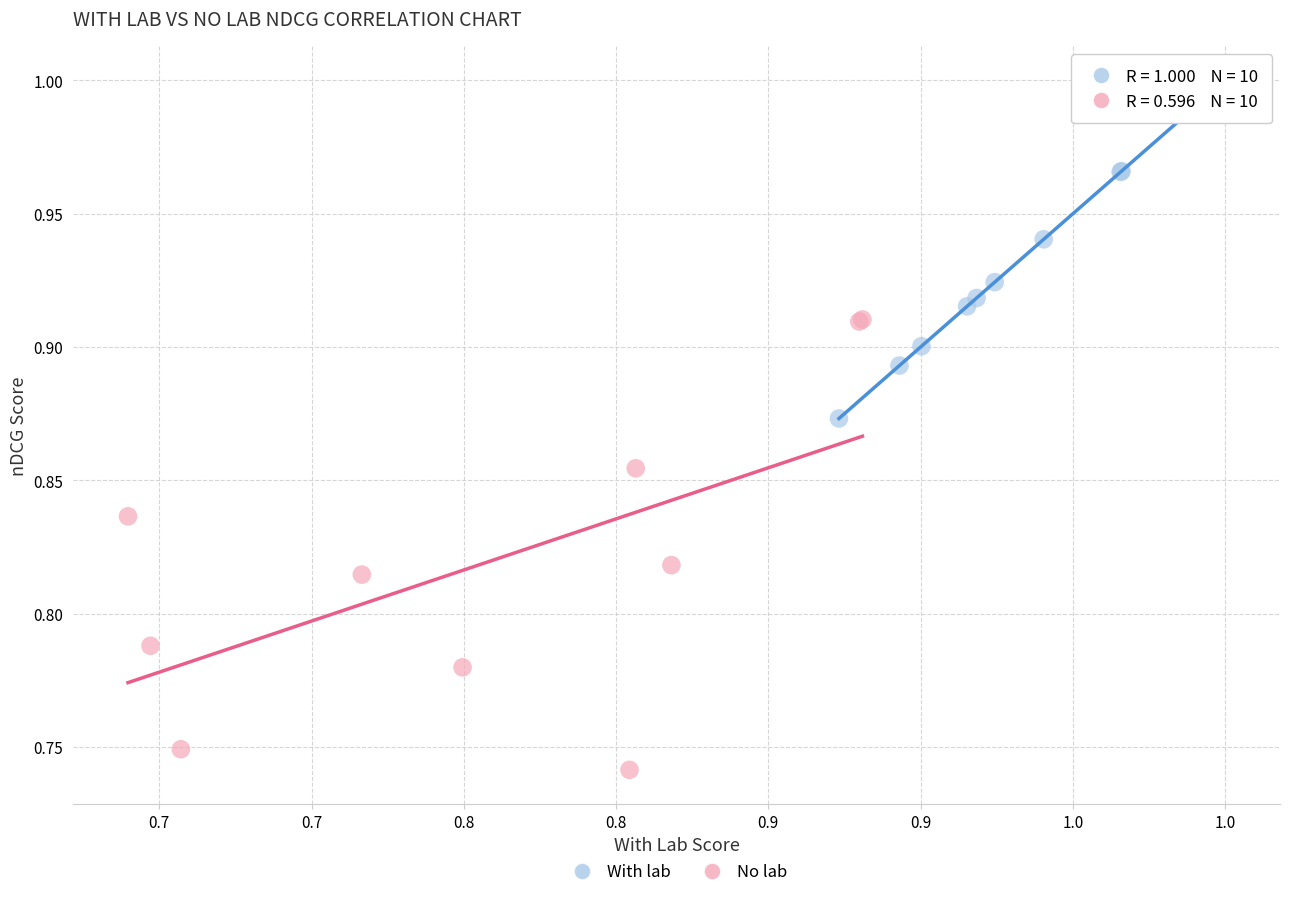

Which series contains the highest Y value?

With lab